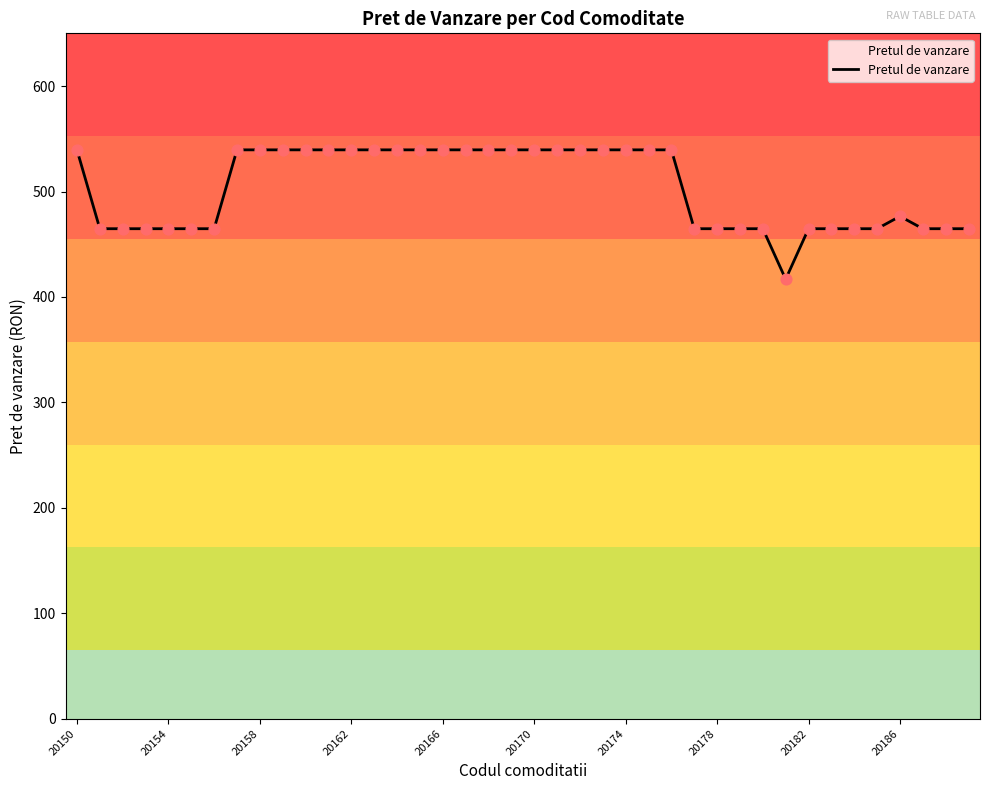

What is the change in value from 20150 to 20186?

-63.0